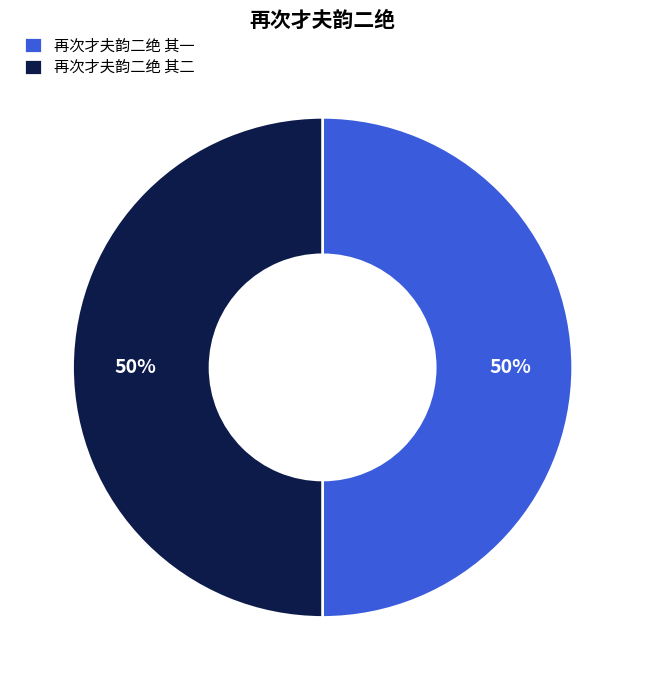

The 再次才夫韵二绝 其二 slice represents 50% of the pie. True or false?

True